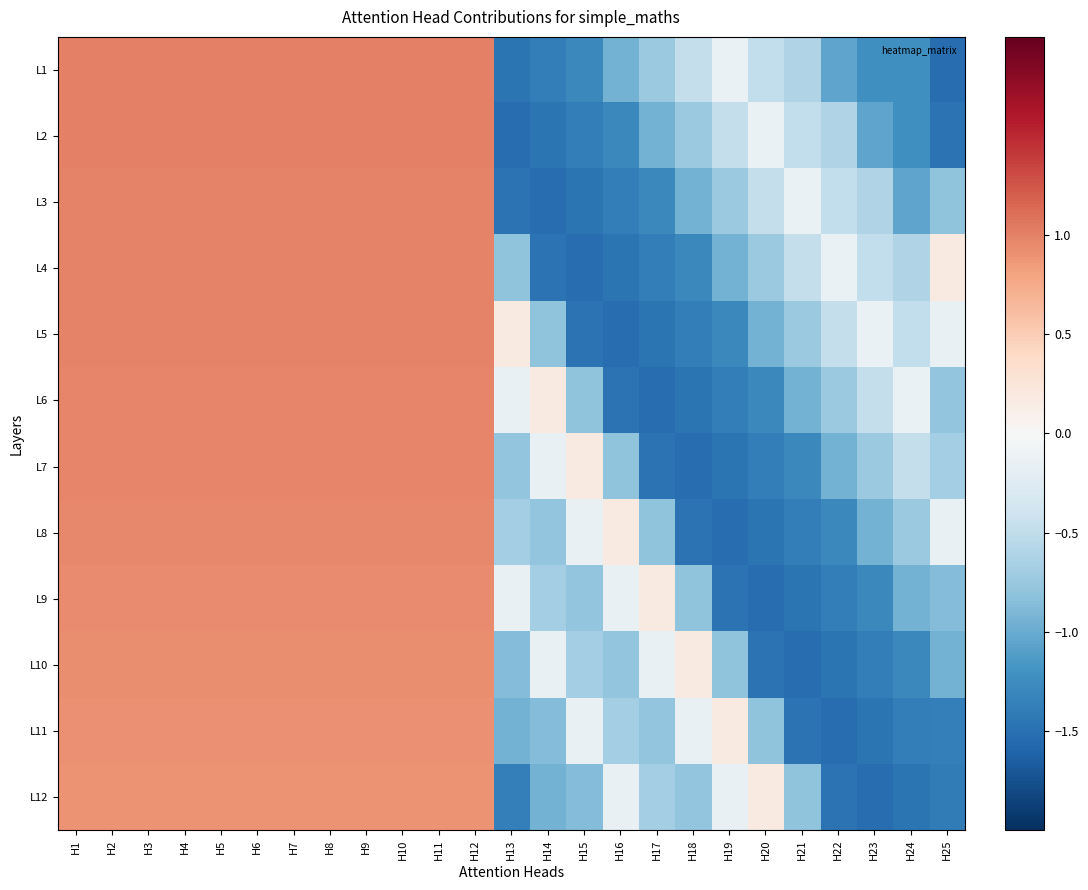

Which category has the highest value across all series?

H1